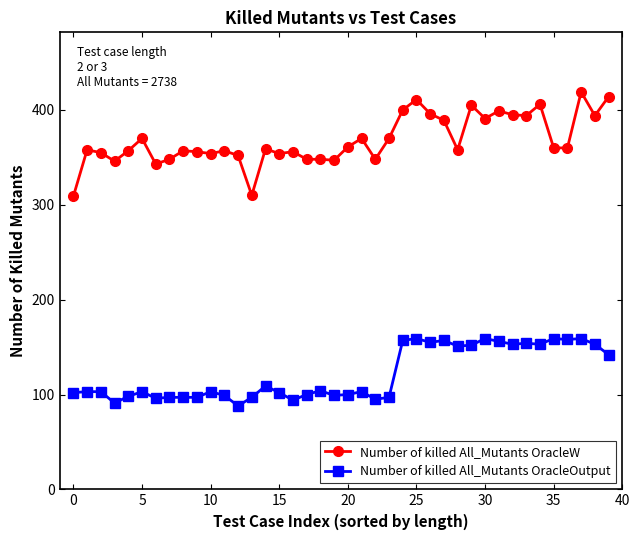

What is the difference between the maximum and minimum values in the Number of killed All_Mutants OracleOutput series?

71